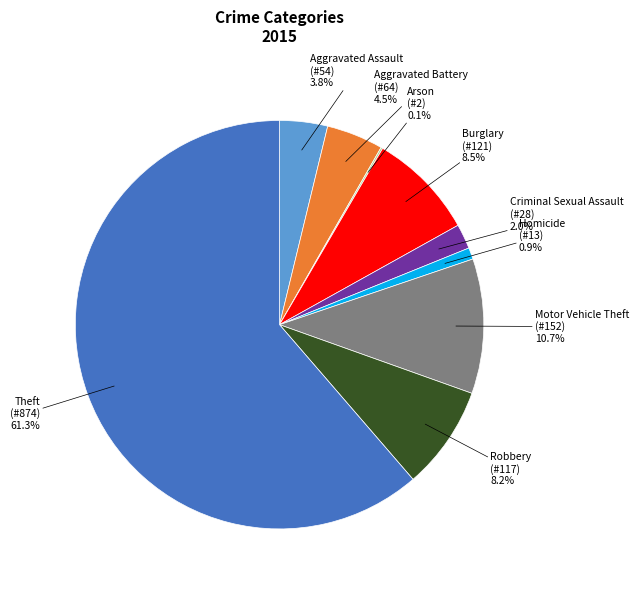

What is the largest slice in the pie chart?

Theft